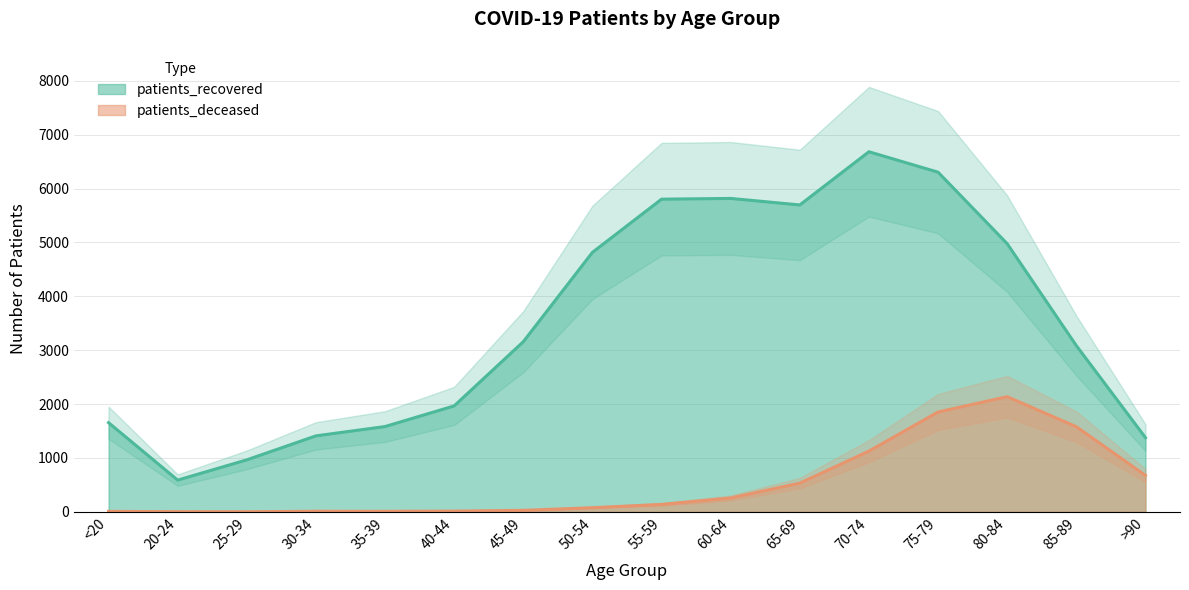

Which series has the largest range (max minus min)?

patients_recovered